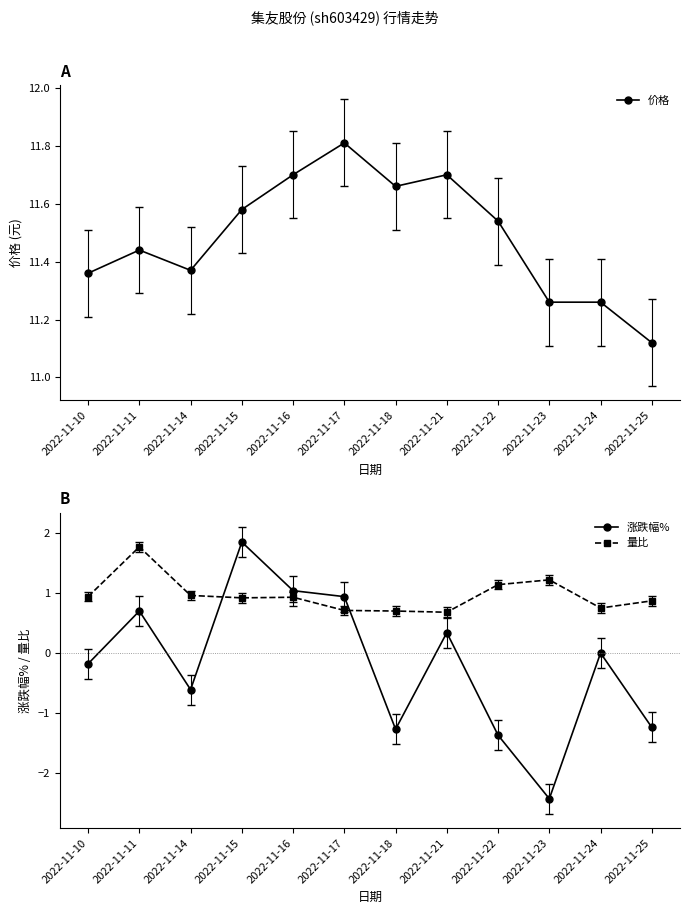

What is the difference between the highest and lowest values at 2022-11-16?

10.8